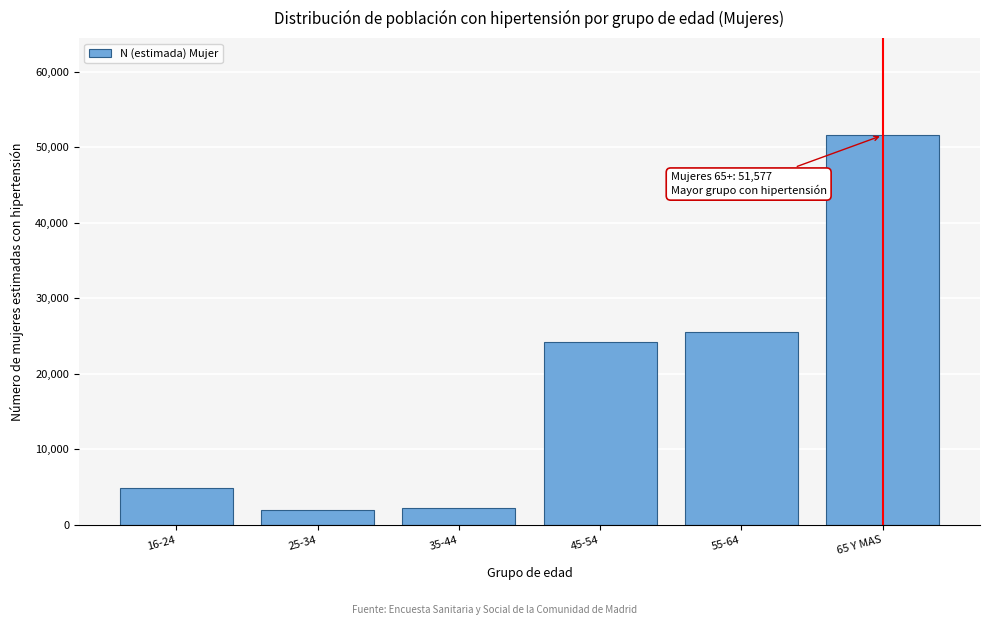

What is the difference between the maximum and minimum values?

49600